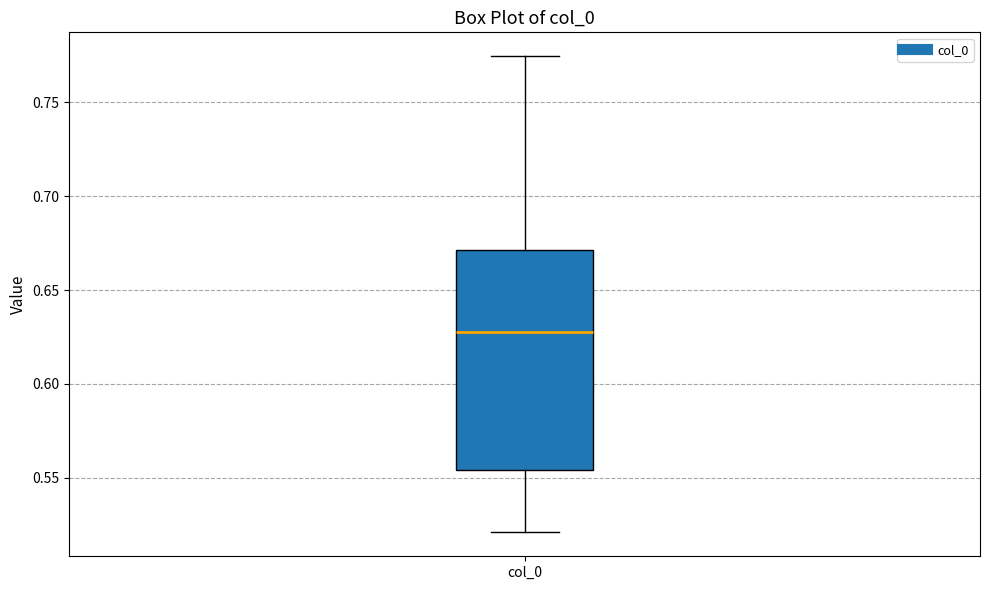

Transcribe this box plot: give where the median line is, the range the box spans, and where the two whiskers end, as read against the y-axis. The values are not printed on the chart, so give them approximately, as read against the axis.

median 0.625, box 0.555 to 0.670, whiskers 0.520 to 0.775